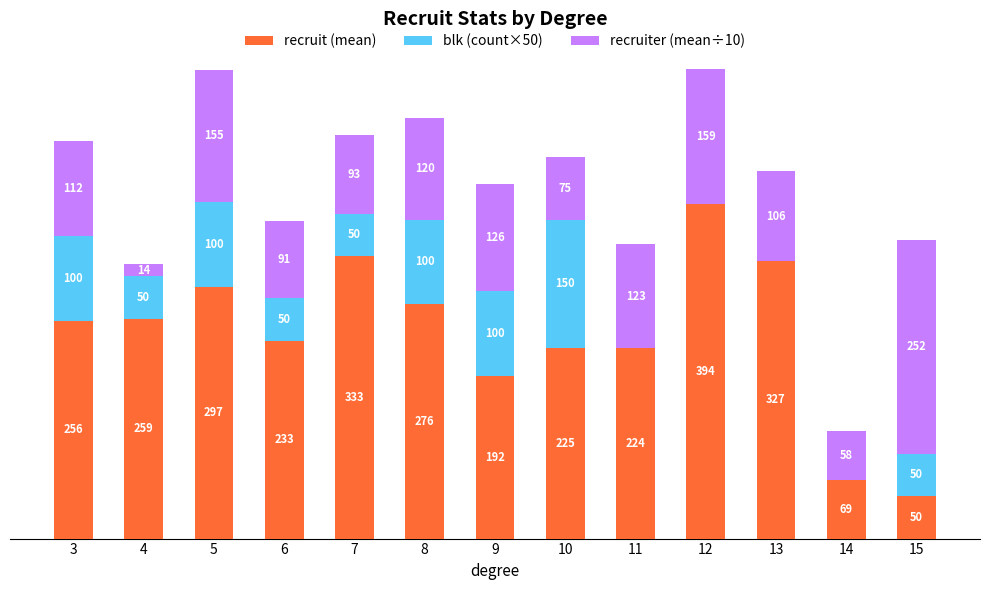

What is the difference between the maximum and second lowest values in the recruiter (mean÷10) series?

194